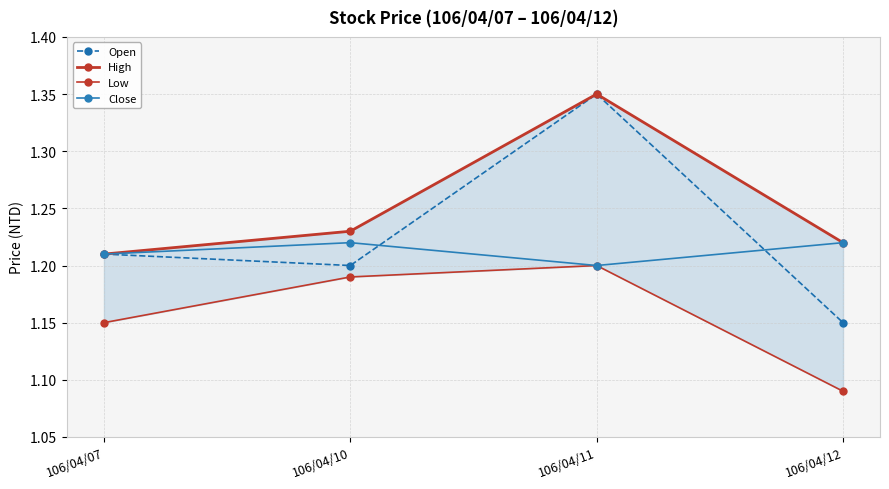

At which category is the sum across all series the highest?

106/04/11